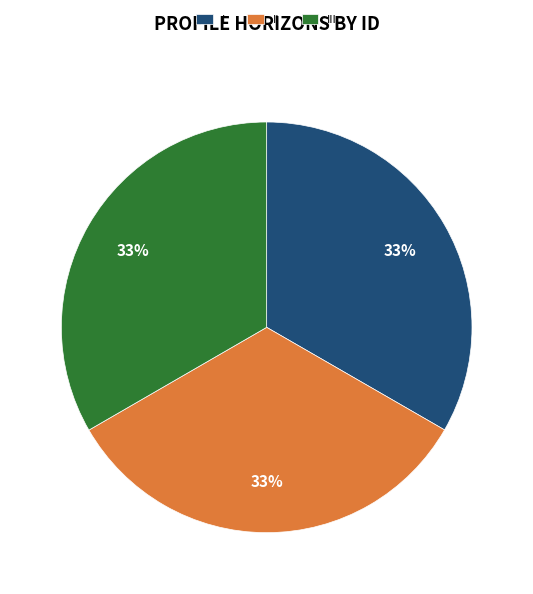

To the nearest percent, what percentage of the pie is II?

33%